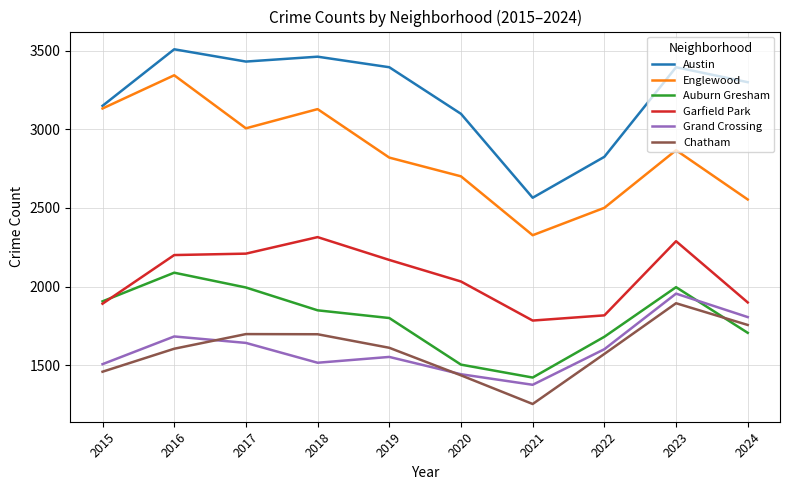

What is the difference between the maximum and minimum values in the Englewood series?

1016